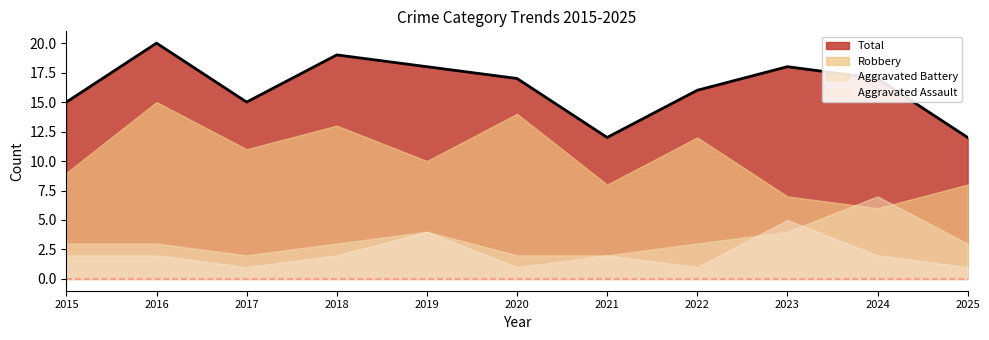

True or false: Aggravated Battery and Total intersect in this chart.

False